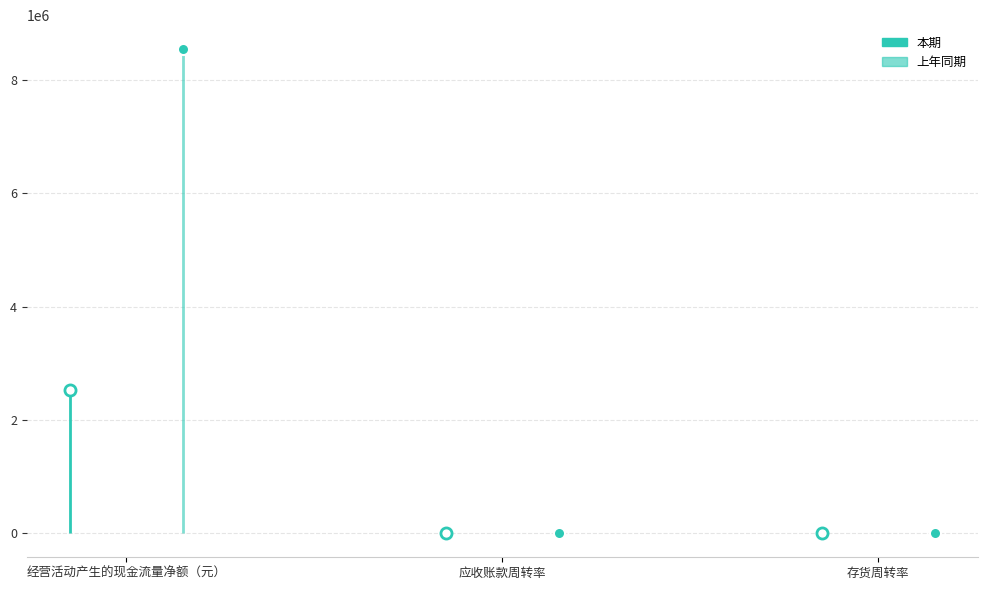

Reading right to left, what are all the values shown in this chart?

本期: 5.3	2.7	2530025.2
上年同期: 4.8	3.4	8541791.1